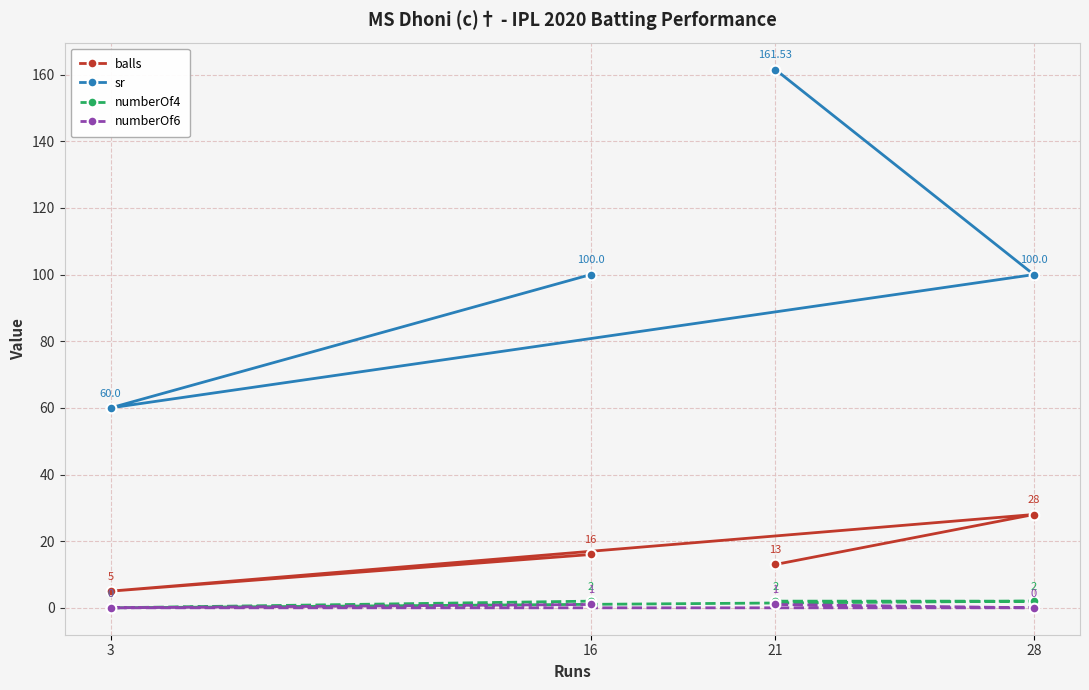

How many categories are shown in the chart?

4